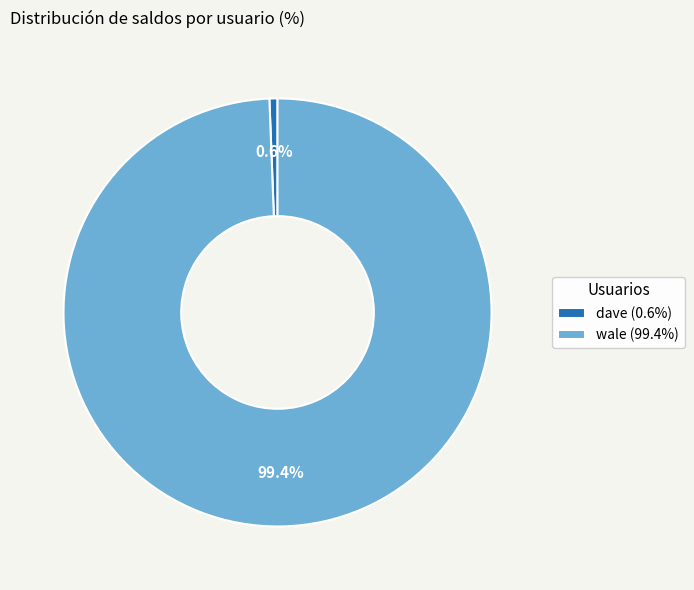

Does wale represent more than half of the total?

Yes